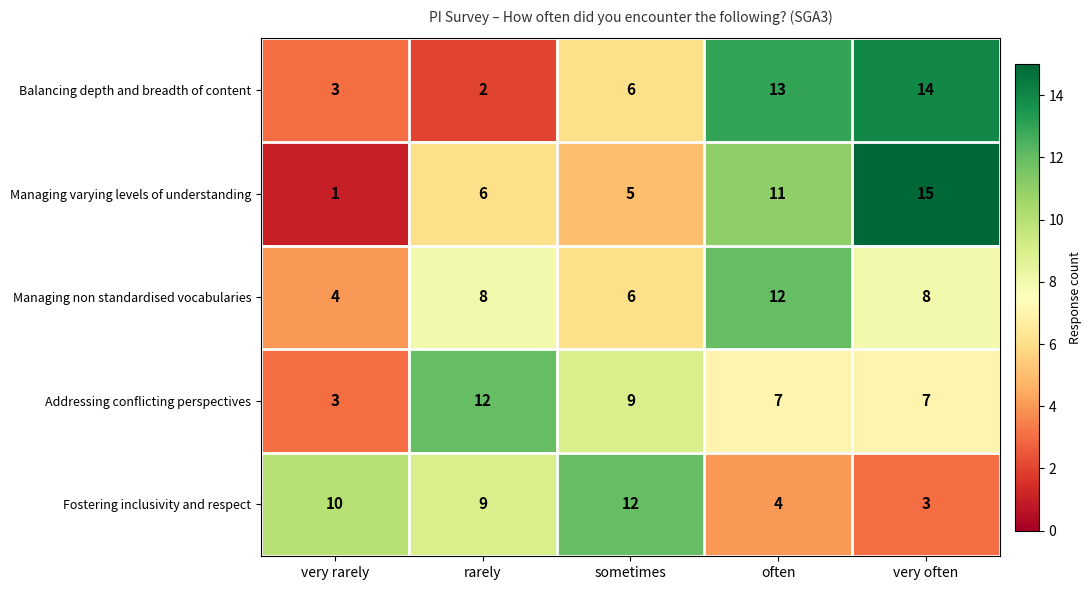

Count the Addressing conflicting perspectives values in the range 7 to 9.

3